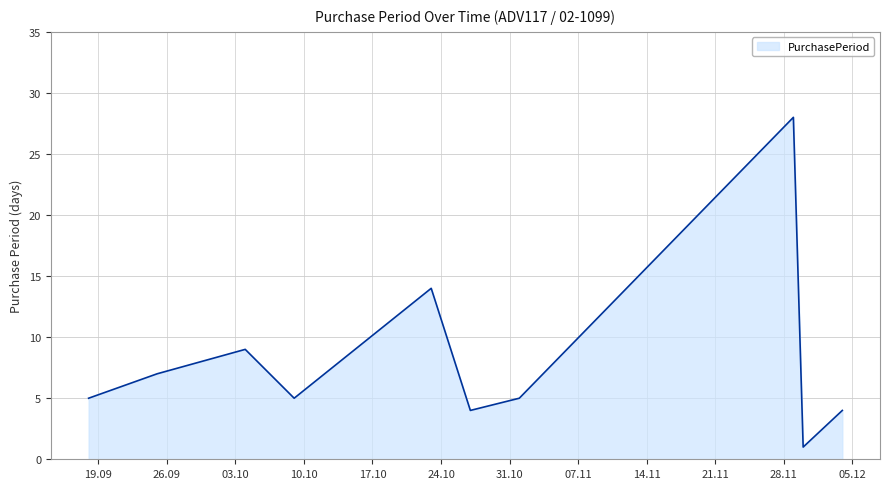

Count the number of data series in this chart.

1